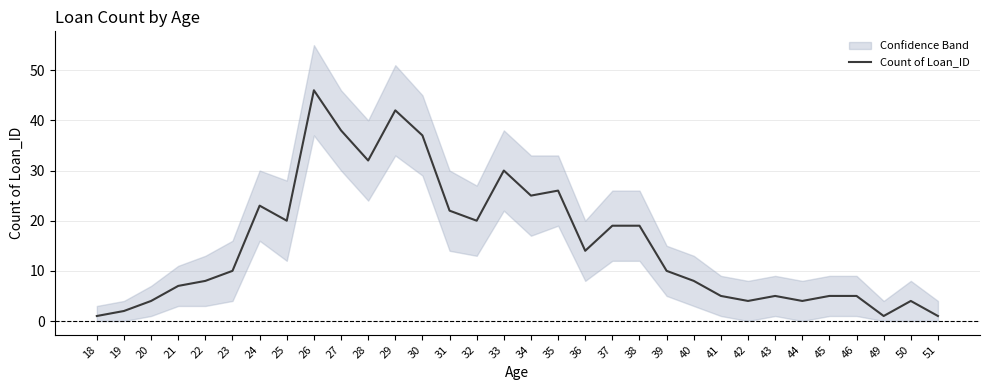

Does the chart have visible grid lines?

Yes